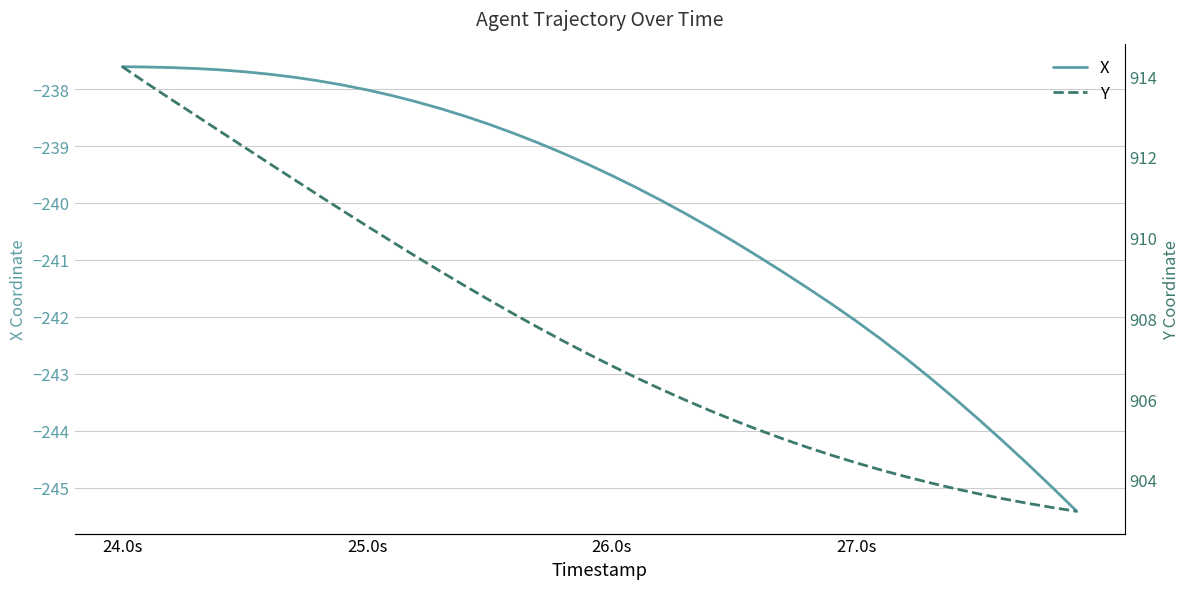

What is the difference between the maximum and minimum values in the X series?

7.8